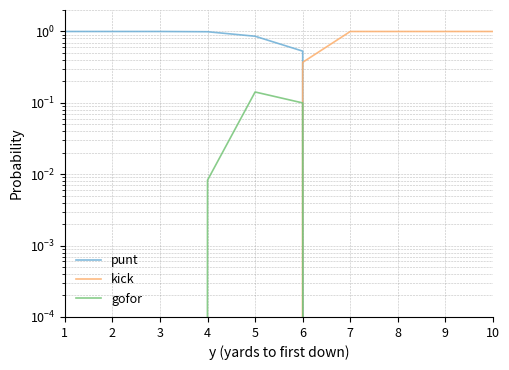

Is this an area chart (filled region under the line)?

No